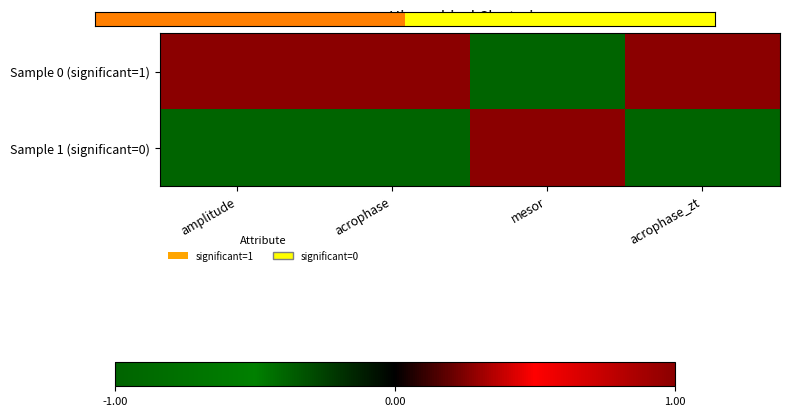

Reading left to right, list all the values displayed in this chart.

Sample 0 (significant=1): amplitude=1	acrophase=1	mesor=-1	acrophase_zt=1
Sample 1 (significant=0): amplitude=-1	acrophase=-1	mesor=1	acrophase_zt=-1